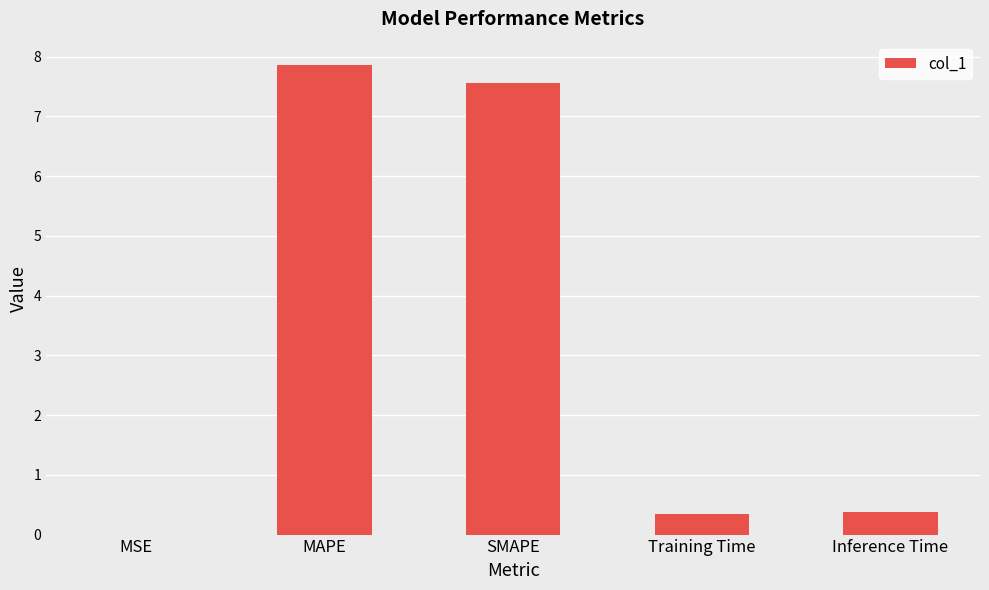

Is it true that the value at SMAPE is 7.6?

True